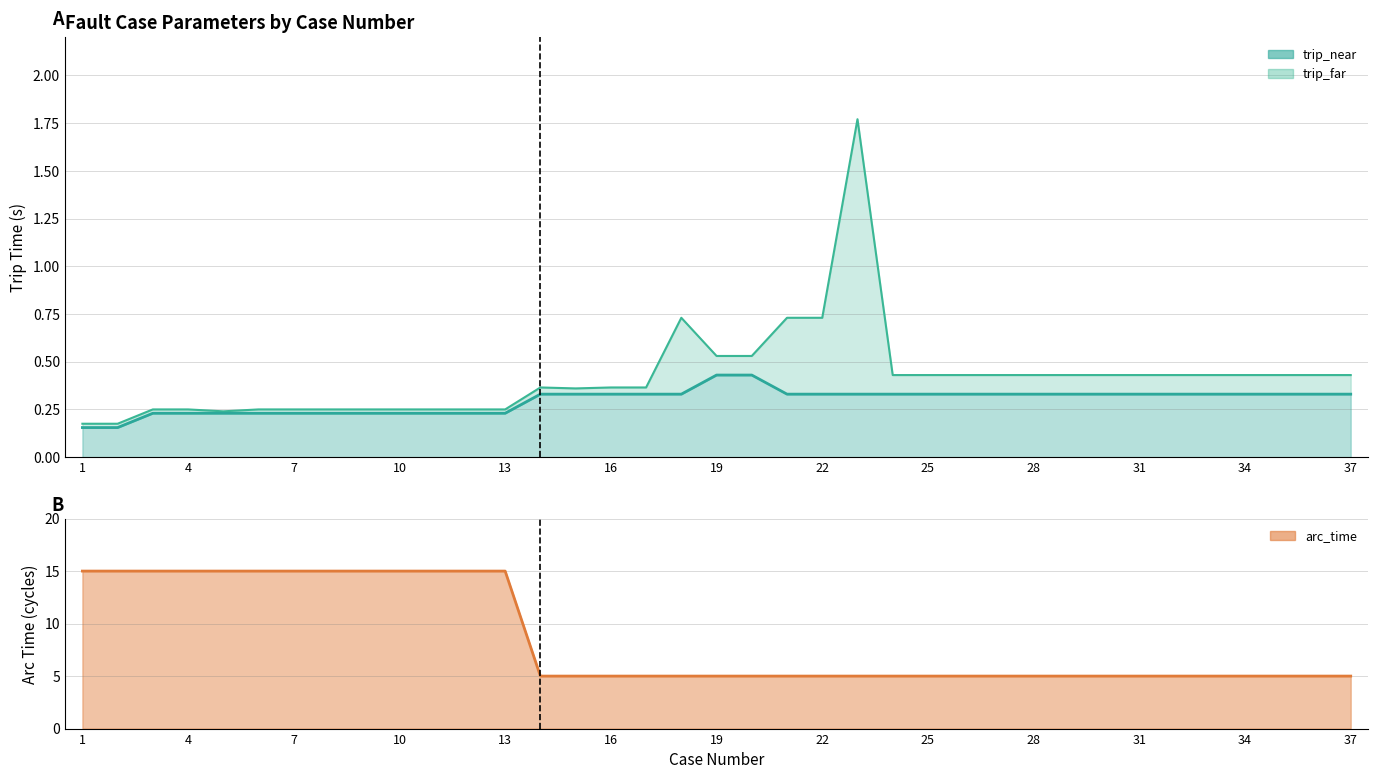

Between 16 and 29, which is larger?

16